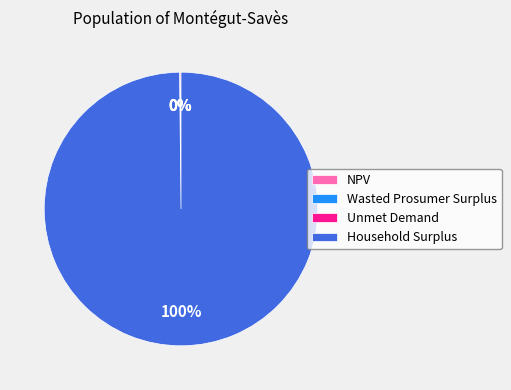

The Household Surplus slice represents 100% of the pie. True or false?

True